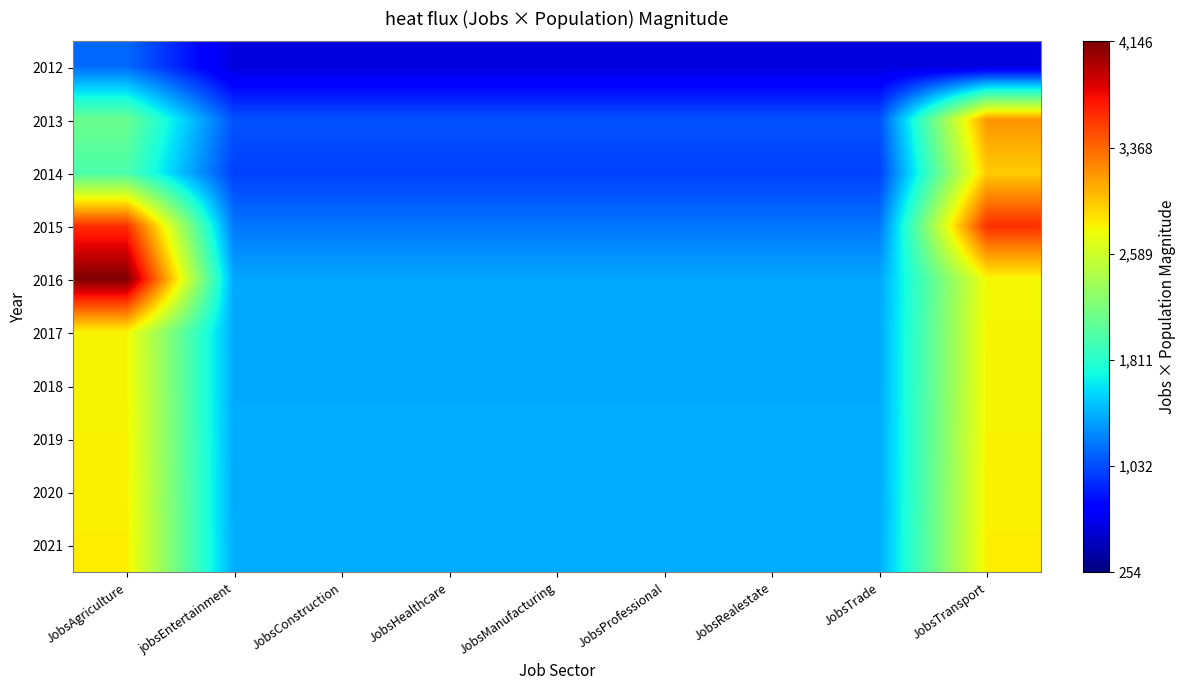

Between jobsEntertainment and JobsHealthcare, which is larger?

jobsEntertainment